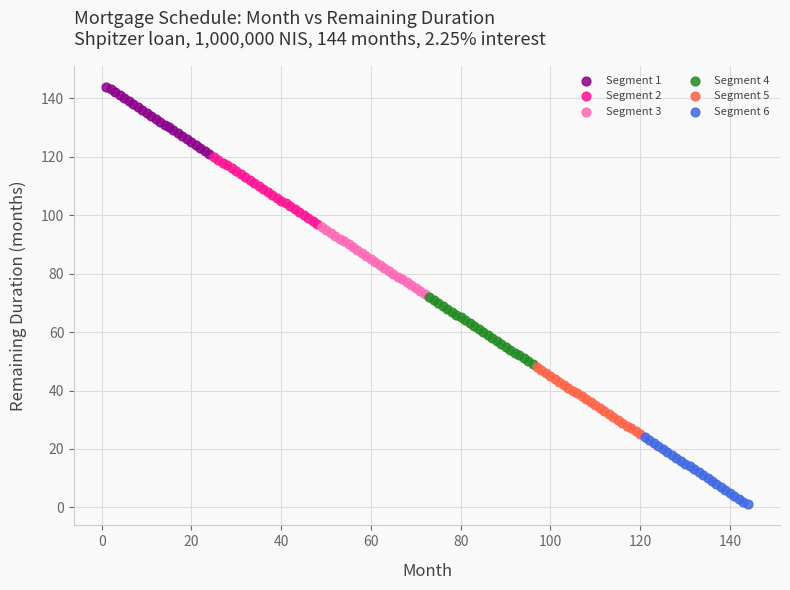

Which series reaches the minimum Y coordinate?

Segment 6